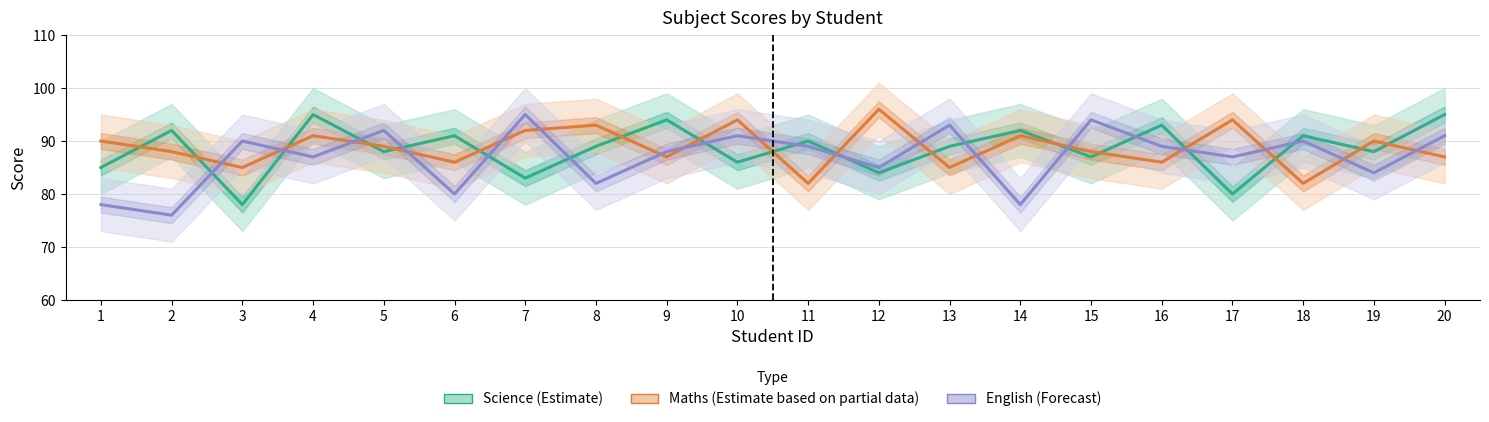

Does the chart have visible grid lines?

Yes